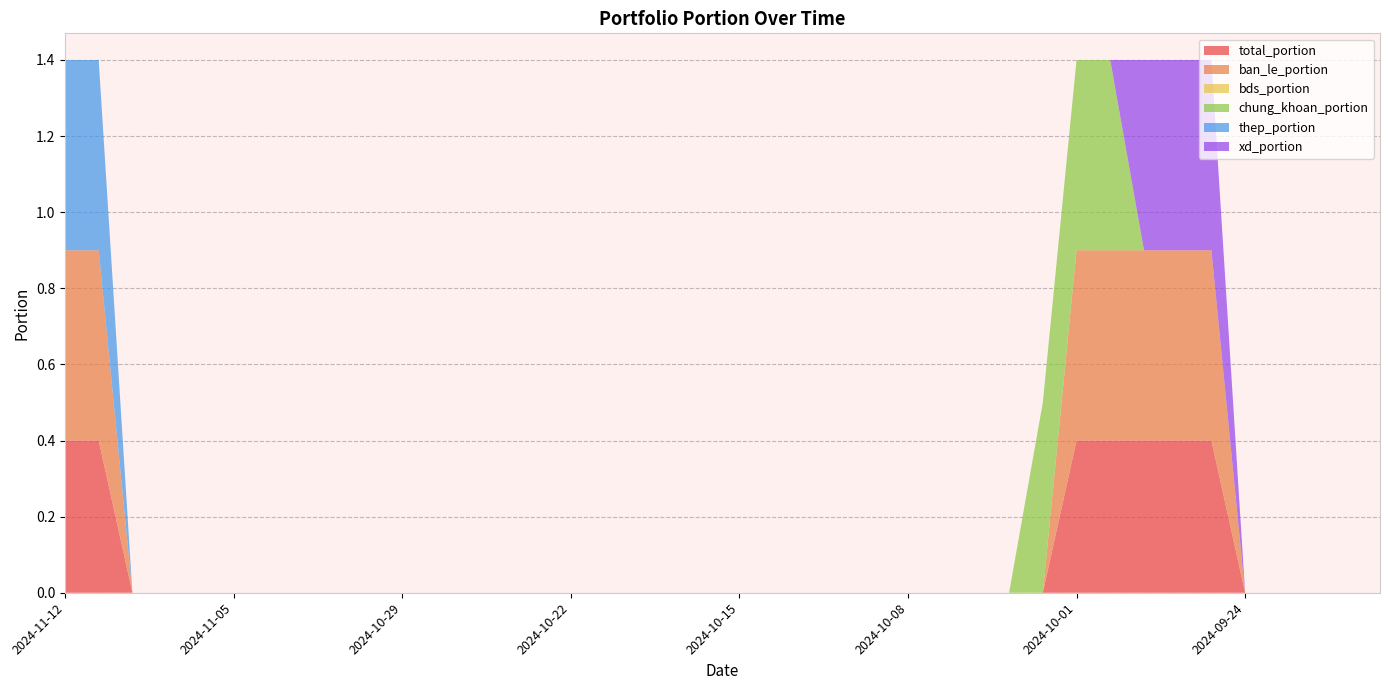

Reading left to right, transcribe all the data shown in this chart.

total_portion: 0.4	0.4	0.0	0.0	0.0	0.0	0.0	0.0	0.0	0.0	0.0	0.0	0.0	0.0	0.0	0.0	0.0	0.0	0.0	0.0	0.0	0.0	0.0	0.0	0.0	0.0	0.0	0.0	0.0	0.0	0.4	0.4	0.4	0.4	0.4	0.0	0.0	0.0	0.0	0.0
ban_le_portion: 0.5	0.5	0.0	0.0	0.0	0.0	0.0	0.0	0.0	0.0	0.0	0.0	0.0	0.0	0.0	0.0	0.0	0.0	0.0	0.0	0.0	0.0	0.0	0.0	0.0	0.0	0.0	0.0	0.0	0.0	0.5	0.5	0.5	0.5	0.5	0.0	0.0	0.0	0.0	0.0
bds_portion: 0.0	0.0	0.0	0.0	0.0	0.0	0.0	0.0	0.0	0.0	0.0	0.0	0.0	0.0	0.0	0.0	0.0	0.0	0.0	0.0	0.0	0.0	0.0	0.0	0.0	0.0	0.0	0.0	0.0	0.0	0.0	0.0	0.0	0.0	0.0	0.0	0.0	0.0	0.0	0.0
chung_khoan_portion: 0.0	0.0	0.0	0.0	0.0	0.0	0.0	0.0	0.0	0.0	0.0	0.0	0.0	0.0	0.0	0.0	0.0	0.0	0.0	0.0	0.0	0.0	0.0	0.0	0.0	0.0	0.0	0.0	0.0	0.5	0.5	0.5	0.0	0.0	0.0	0.0	0.0	0.0	0.0	0.0
thep_portion: 0.5	0.5	0.0	0.0	0.0	0.0	0.0	0.0	0.0	0.0	0.0	0.0	0.0	0.0	0.0	0.0	0.0	0.0	0.0	0.0	0.0	0.0	0.0	0.0	0.0	0.0	0.0	0.0	0.0	0.0	0.0	0.0	0.0	0.0	0.0	0.0	0.0	0.0	0.0	0.0
xd_portion: 0.0	0.0	0.0	0.0	0.0	0.0	0.0	0.0	0.0	0.0	0.0	0.0	0.0	0.0	0.0	0.0	0.0	0.0	0.0	0.0	0.0	0.0	0.0	0.0	0.0	0.0	0.0	0.0	0.0	0.0	0.0	0.0	0.5	0.5	0.5	0.0	0.0	0.0	0.0	0.0